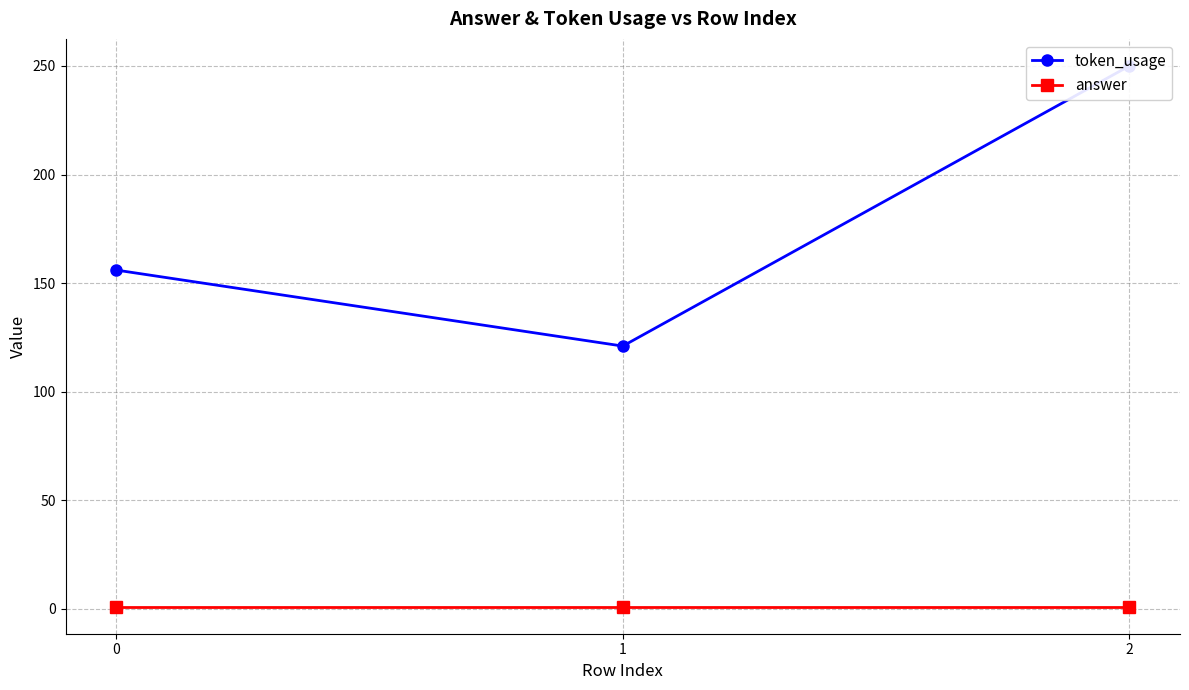

How many lines are shown in the chart?

2